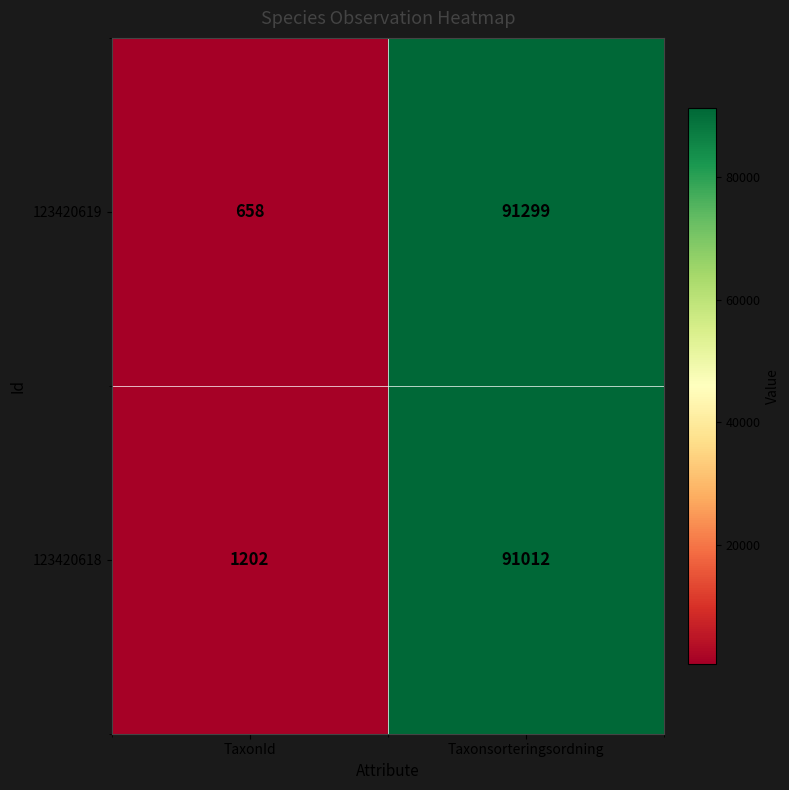

Which series has the largest range (max minus min)?

123420619